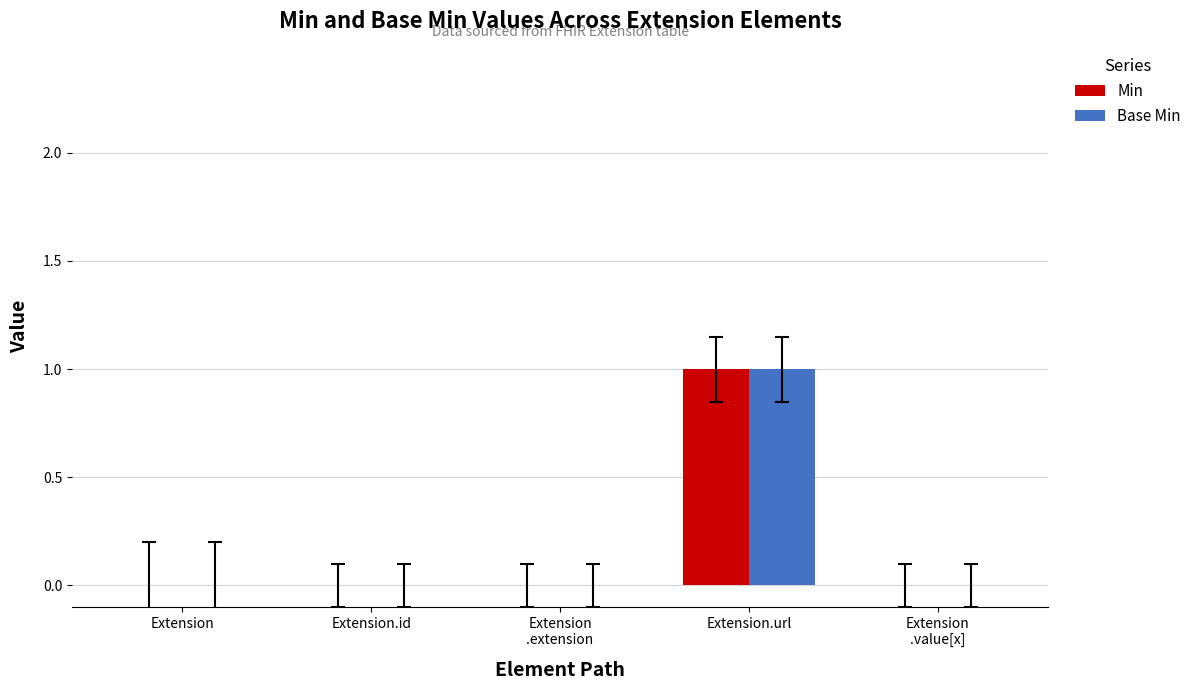

True or false: Min has a value of 0 at Extension.url.

False